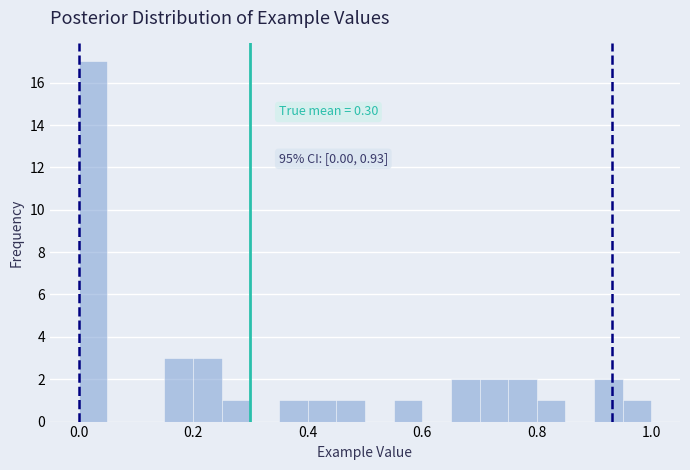

Around what value on the x-axis is the tallest bar? Give the approximate position of its centre, as read against the axis.

0.02